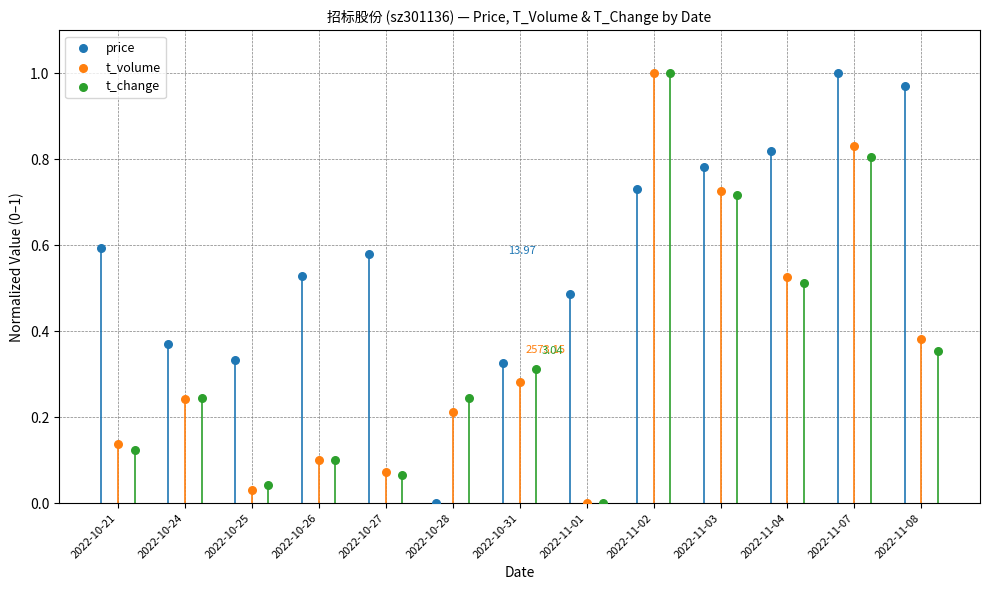

What are all the series names shown in the legend?

price, t_volume, t_change